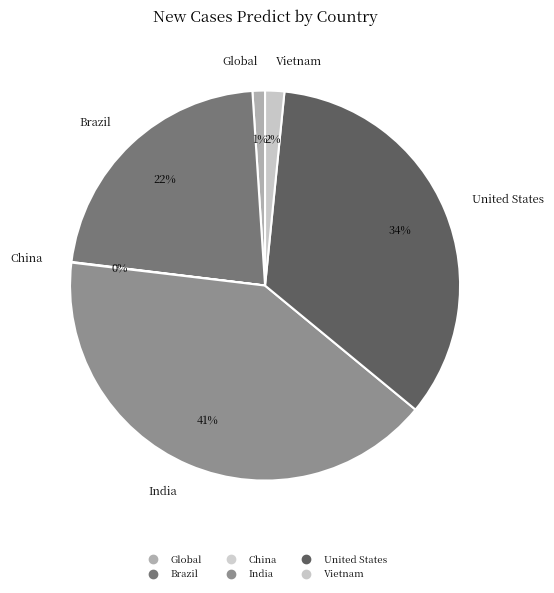

How many slices are in this pie chart?

6